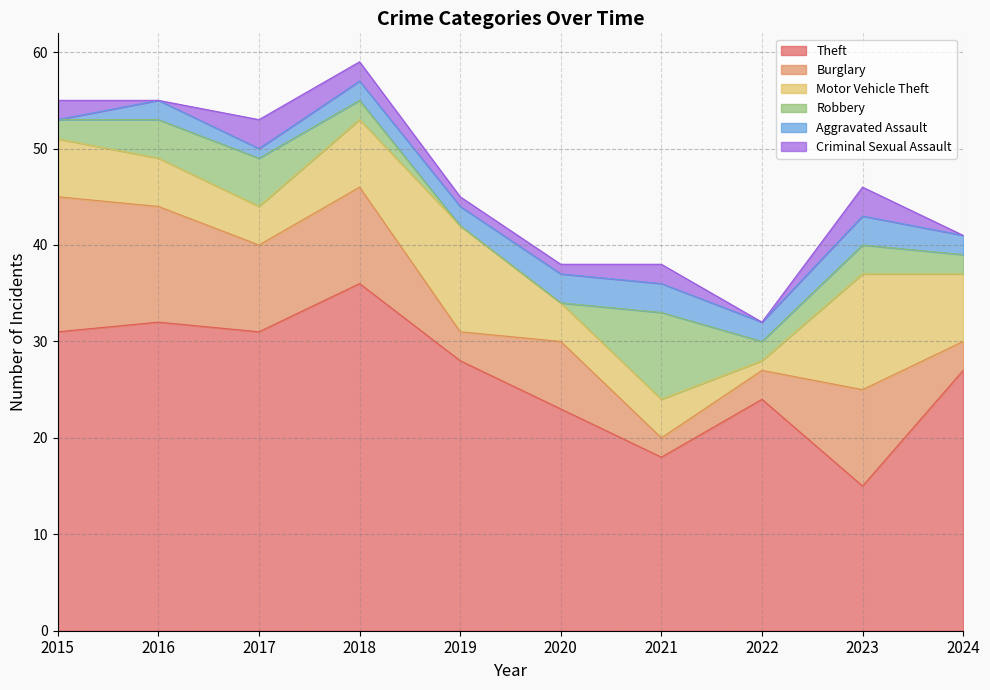

Which category has the lowest value across all series?

2019